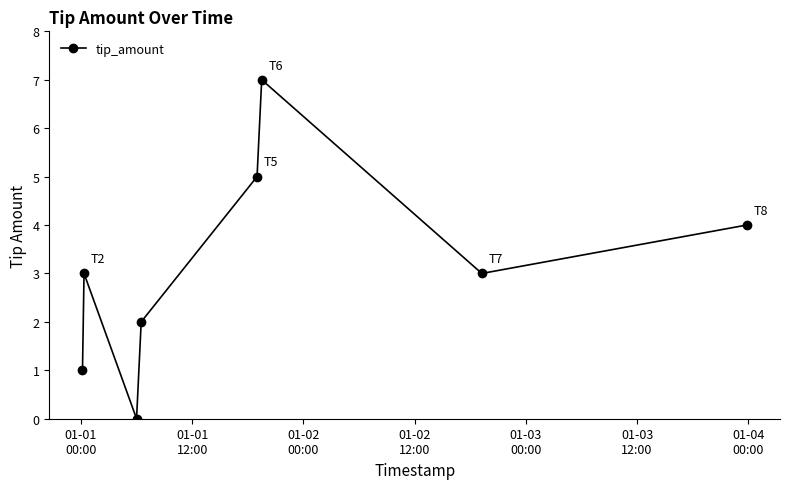

What is the average value?

3